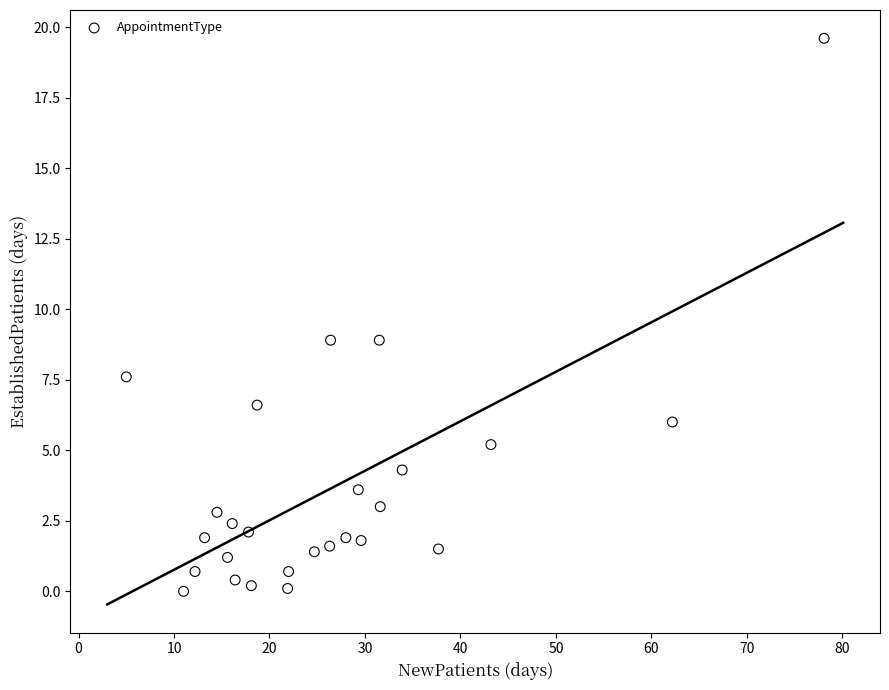

What is the range of X values (max minus min)?

73.1